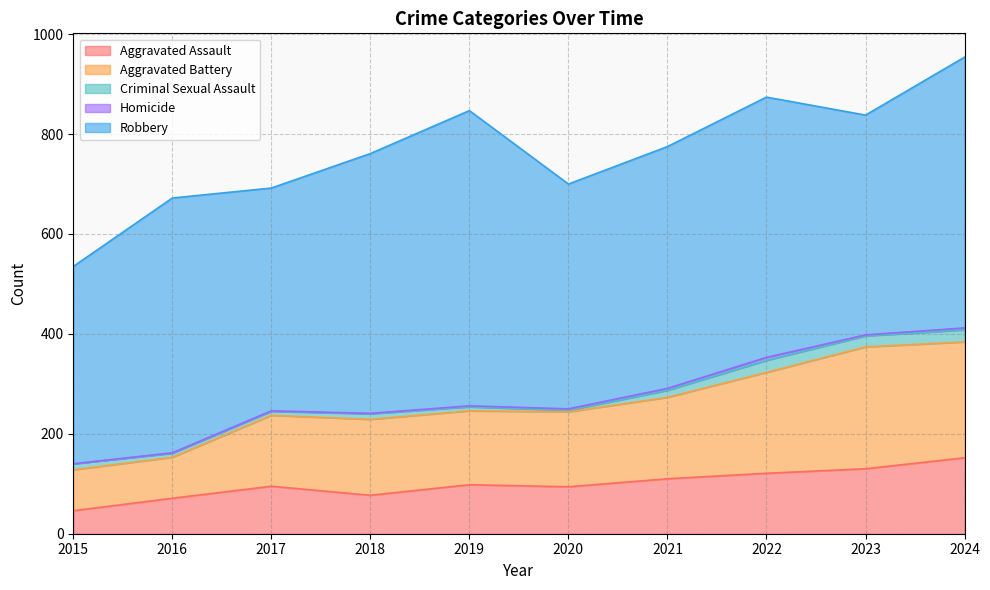

Reading left to right, transcribe all the data shown in this chart.

Aggravated Assault: 2015=46	2016=71	2017=95	2018=77	2019=98	2020=94	2021=110	2022=121	2023=130	2024=152
Aggravated Battery: 2015=82	2016=82	2017=142	2018=152	2019=148	2020=150	2021=163	2022=202	2023=244	2024=232
Criminal Sexual Assault: 2015=12	2016=8	2017=8	2018=11	2019=8	2020=3	2021=14	2022=24	2023=22	2024=24
Homicide: 2015=0	2016=1	2017=1	2018=1	2019=2	2020=3	2021=4	2022=6	2023=2	2024=4
Robbery: 2015=395	2016=510	2017=446	2018=520	2019=591	2020=450	2021=484	2022=521	2023=440	2024=542